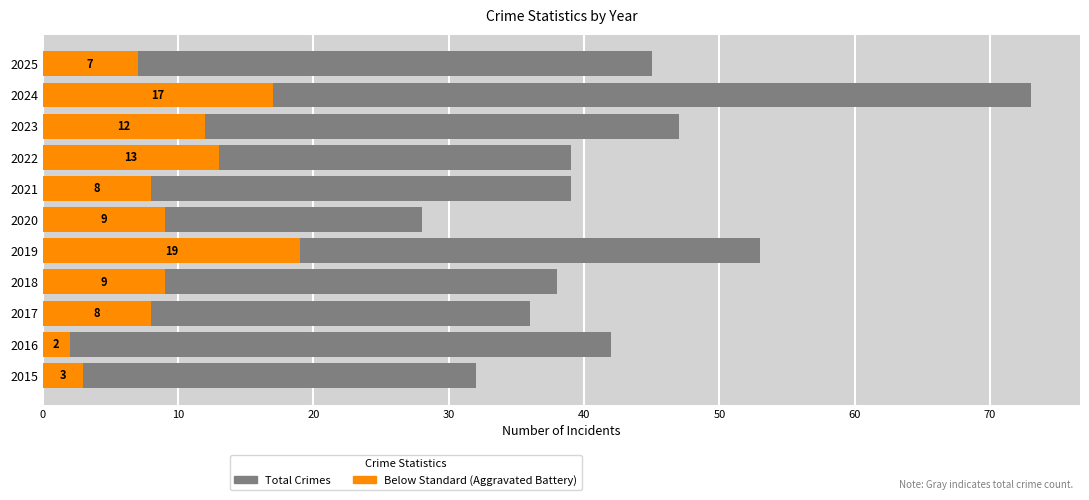

How many categories are shown in the chart?

11